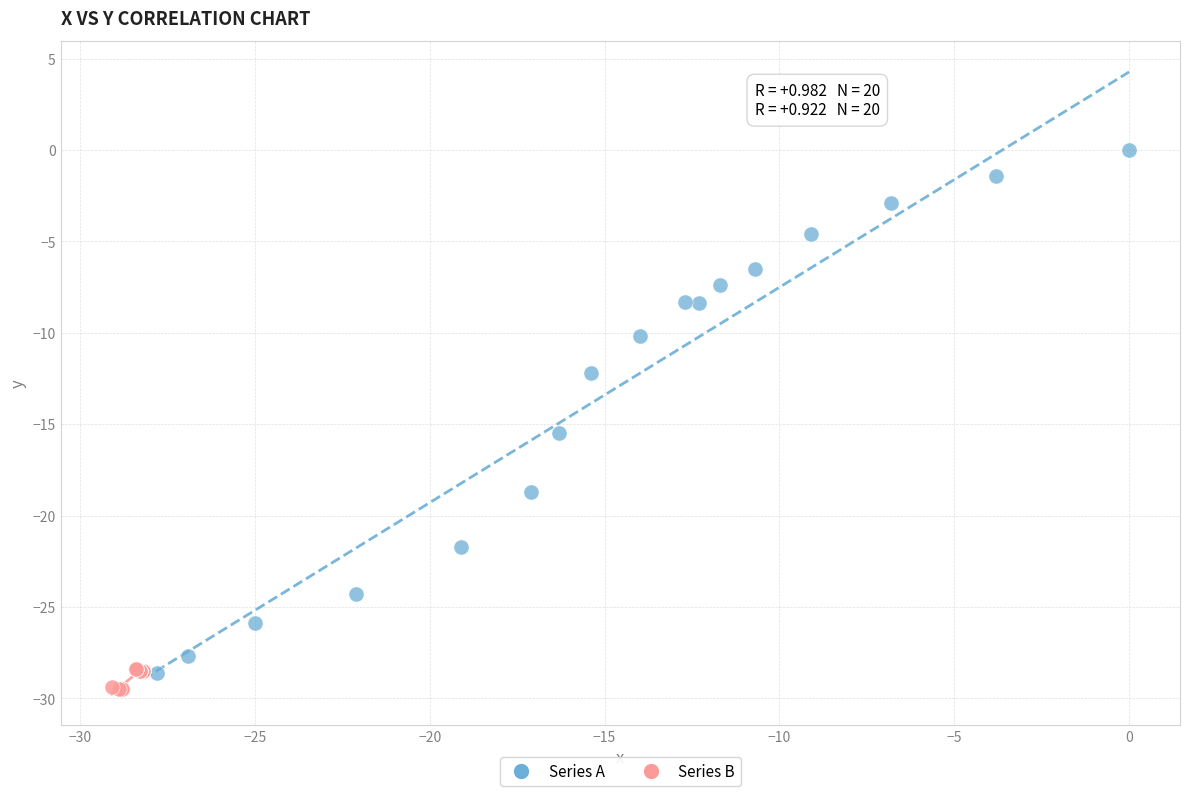

What are all the series names shown in the legend?

Series A, Series B